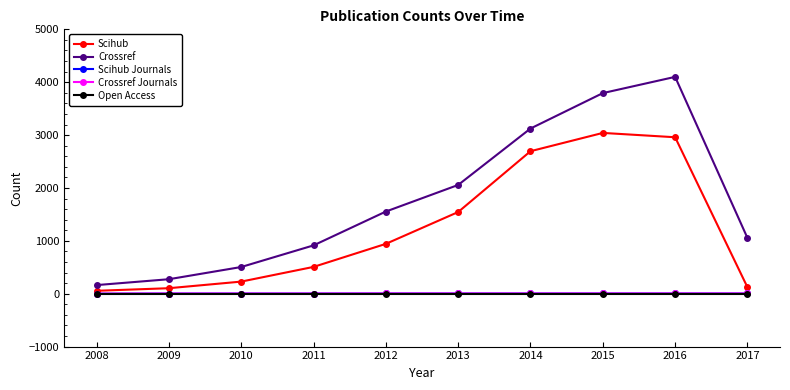

True or false: Scihub Journals and Crossref Journals cross at least once.

False